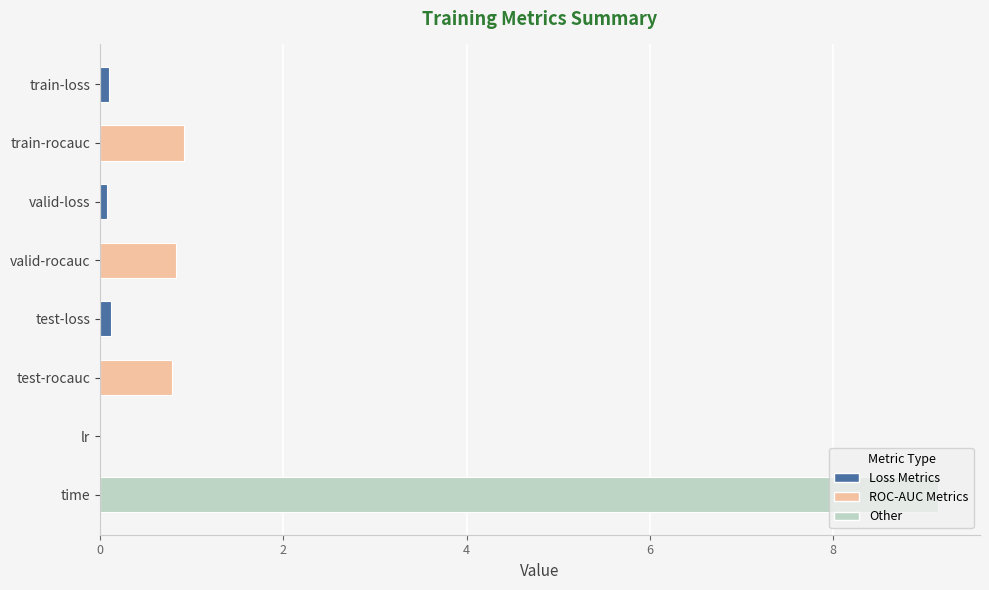

What is the greatest value displayed?

9.1